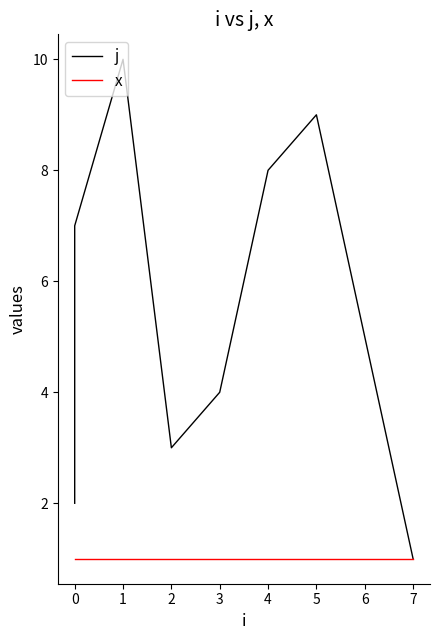

What is the difference between the second highest and second lowest values in the j series?

7